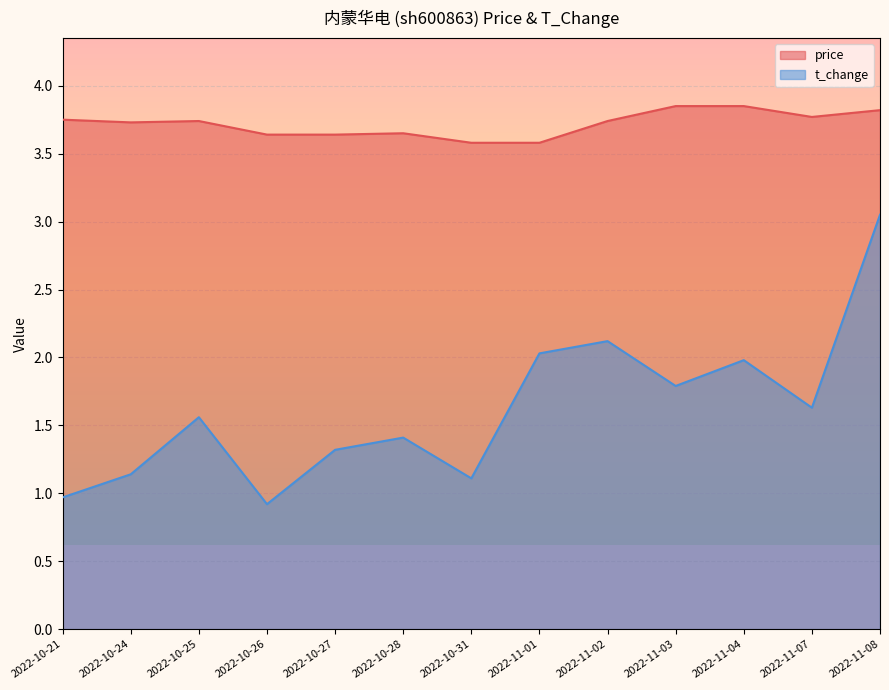

True or false: t_change and price intersect in this chart.

False